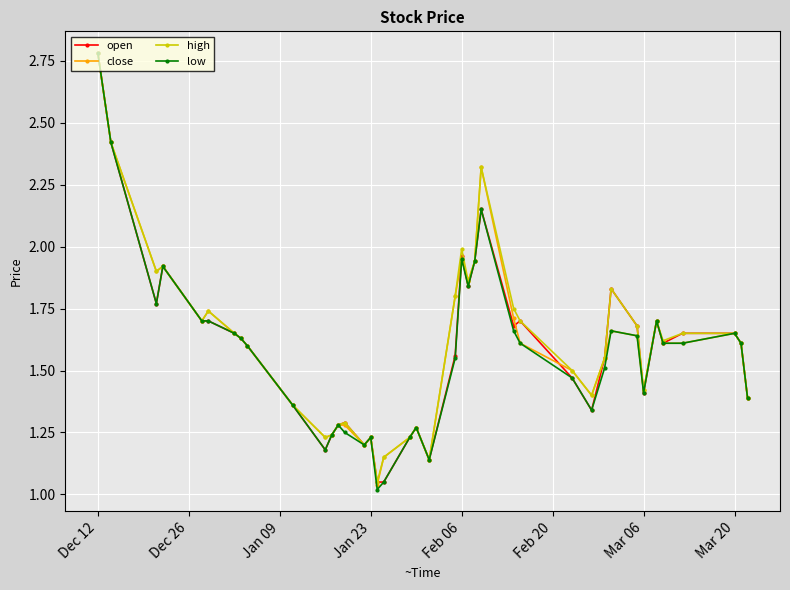

Which series has the widest spread of values?

low